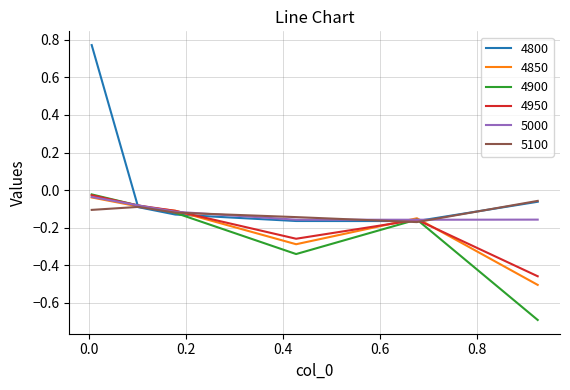

What is the smallest value displayed?

-0.7